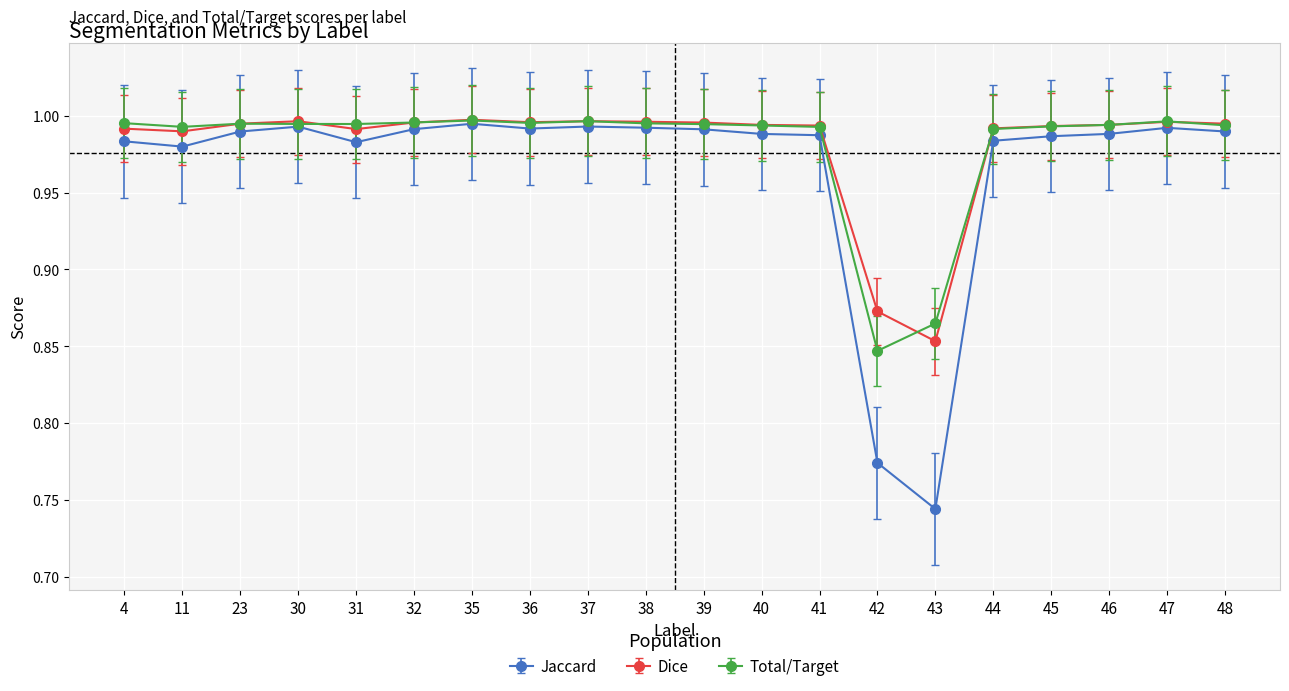

The Jaccard series shows 0.2 at 48. True or false?

False